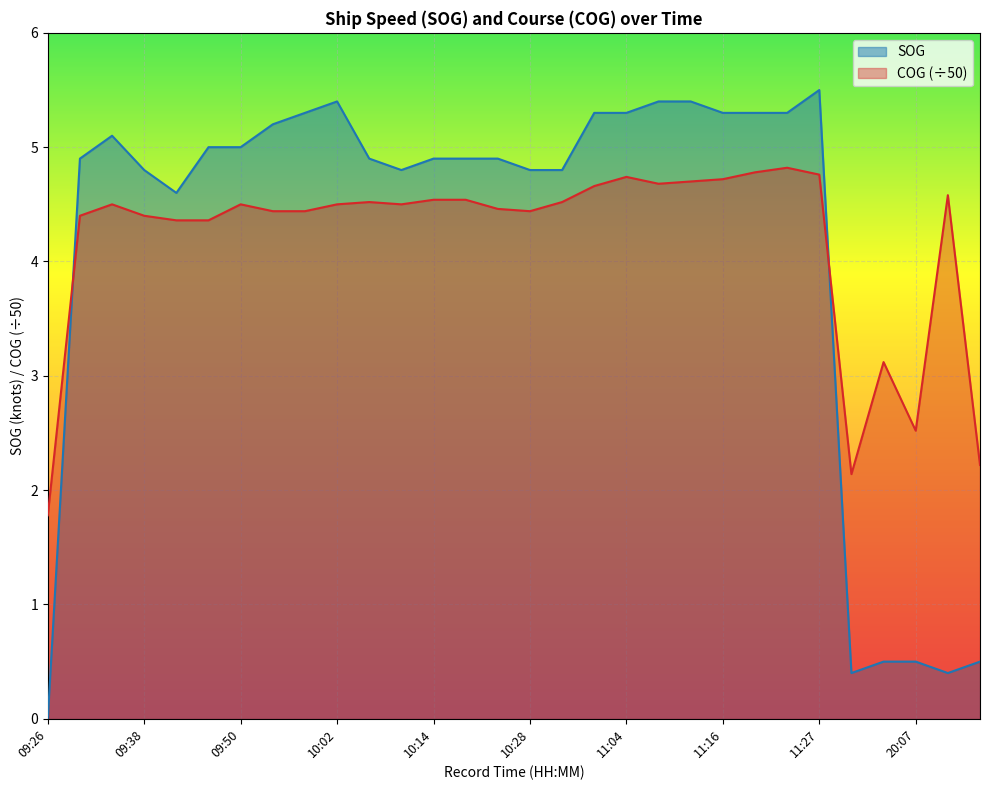

Reading left to right, extract all data points from this chart.

SOG: 09:26=0.0	09:30=4.9	09:31=5.1	09:38=4.8	09:43=4.6	09:45=5.0	09:50=5.0	09:54=5.2	09:57=5.3	10:02=5.4	10:07=4.9	10:10=4.8	10:14=4.9	10:19=4.9	10:22=4.9	10:28=4.8	10:34=4.8	11:01=5.3	11:04=5.3	11:07=5.4	11:13=5.4	11:16=5.3	11:21=5.3	11:25=5.3	11:27=5.5	17:57=0.4	20:02=0.5	20:07=0.5	20:10=0.4	04:52=0.5
COG: 09:26=1.8	09:30=4.4	09:31=4.5	09:38=4.4	09:43=4.4	09:45=4.4	09:50=4.5	09:54=4.4	09:57=4.4	10:02=4.5	10:07=4.5	10:10=4.5	10:14=4.5	10:19=4.5	10:22=4.5	10:28=4.4	10:34=4.5	11:01=4.7	11:04=4.7	11:07=4.7	11:13=4.7	11:16=4.7	11:21=4.8	11:25=4.8	11:27=4.8	17:57=2.1	20:02=3.1	20:07=2.5	20:10=4.6	04:52=2.2